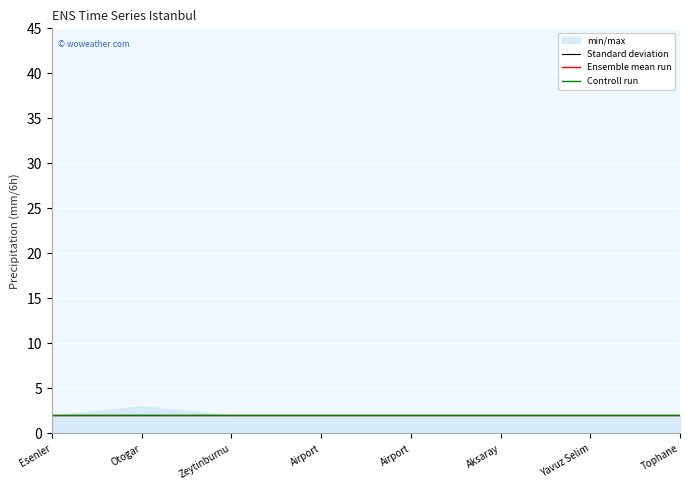

Which series has the largest total across all categories?

min/max